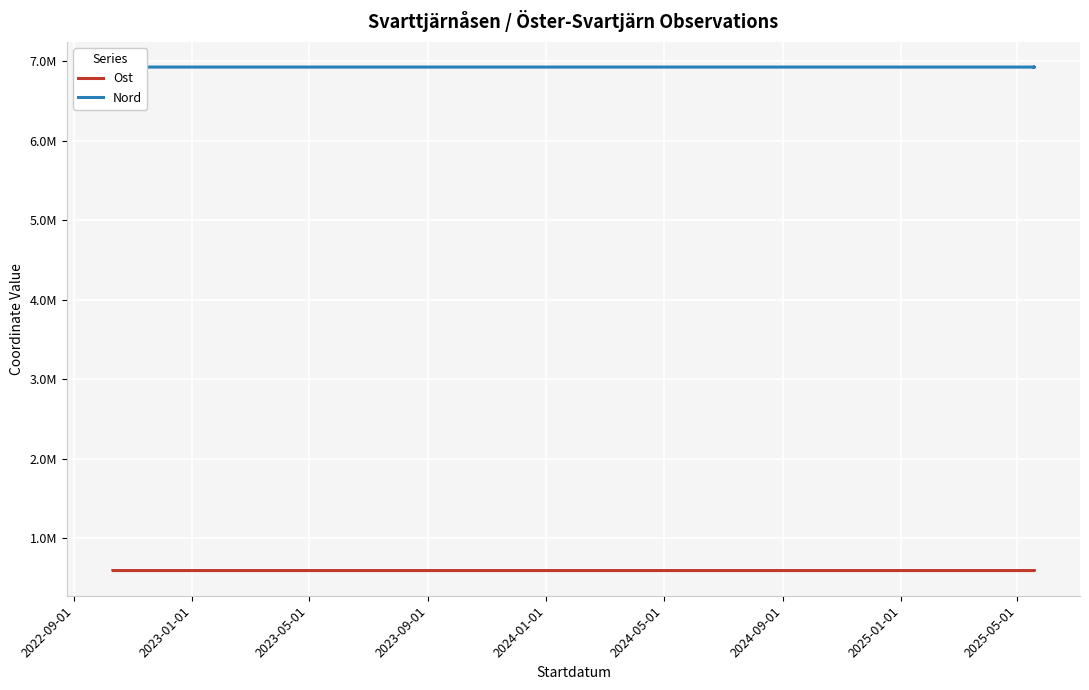

What is the difference between the maximum and minimum values in the Nord series?

170.1